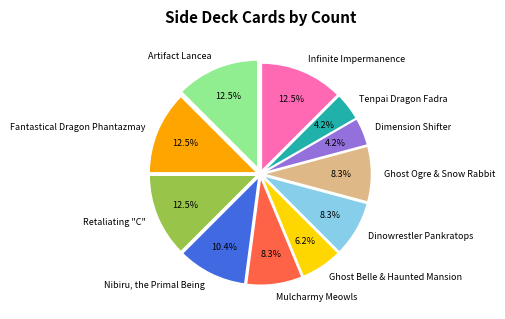

What portion of the pie excludes Retaliating "C"?

87.5%